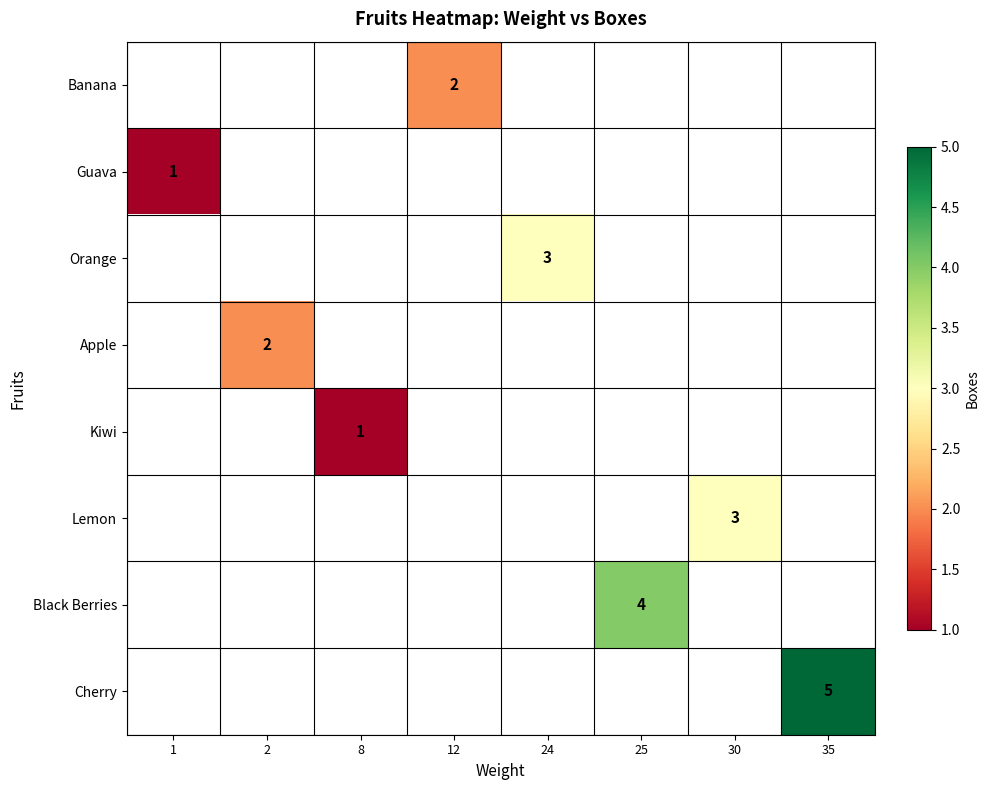

The value of Black Berries at 25 is 6. True or false?

False